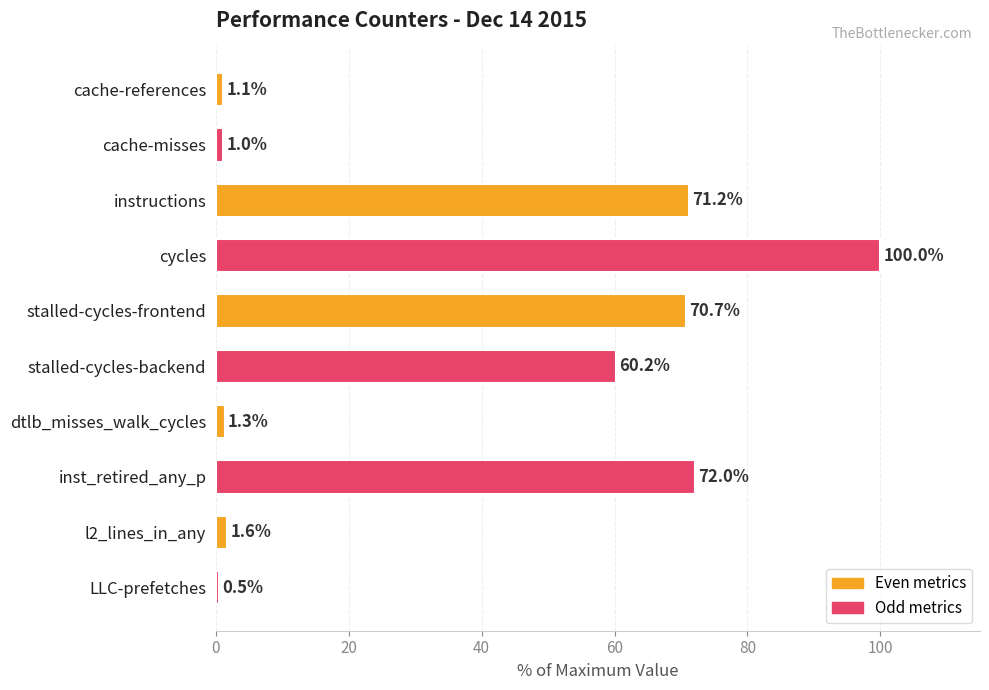

What is the minimum value shown in the chart?

0.5